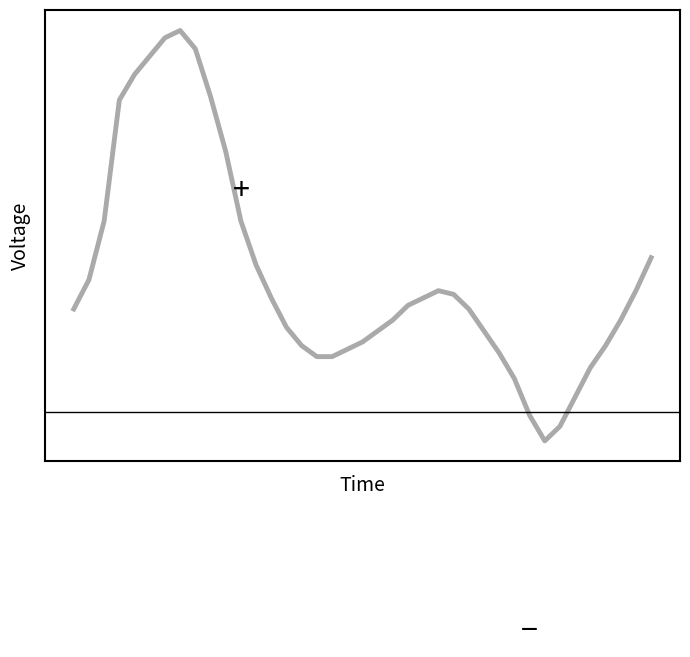

Does the chart have visible grid lines?

No